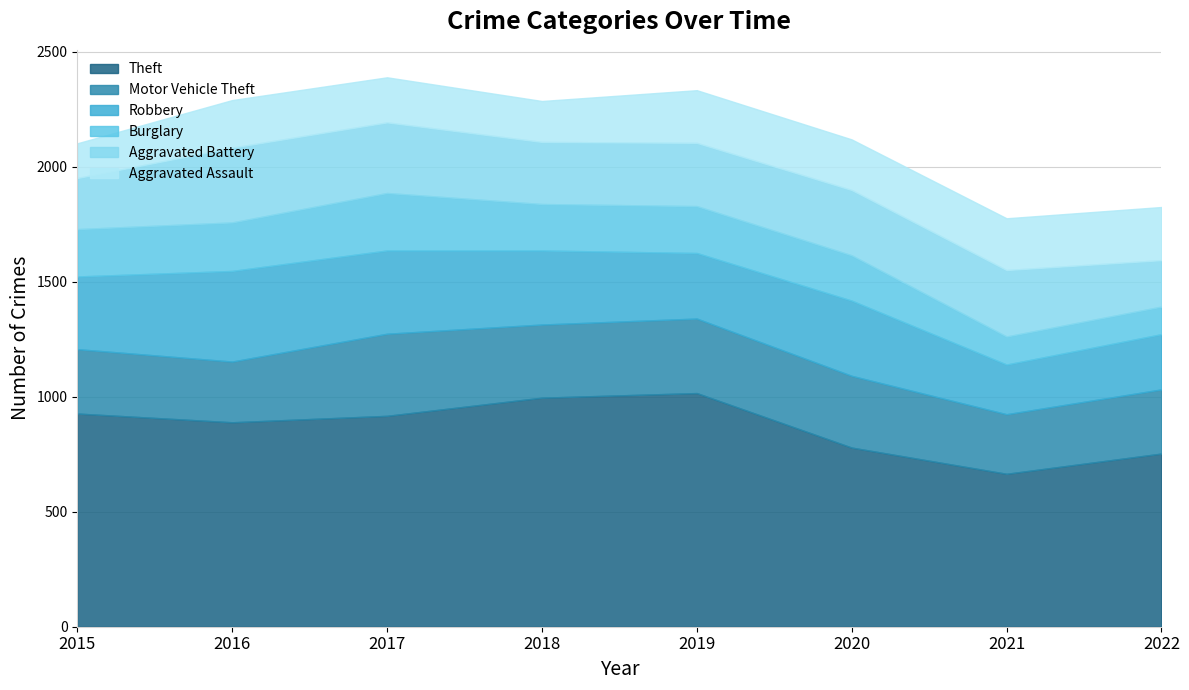

Which category has the highest value in the Burglary series?

2017